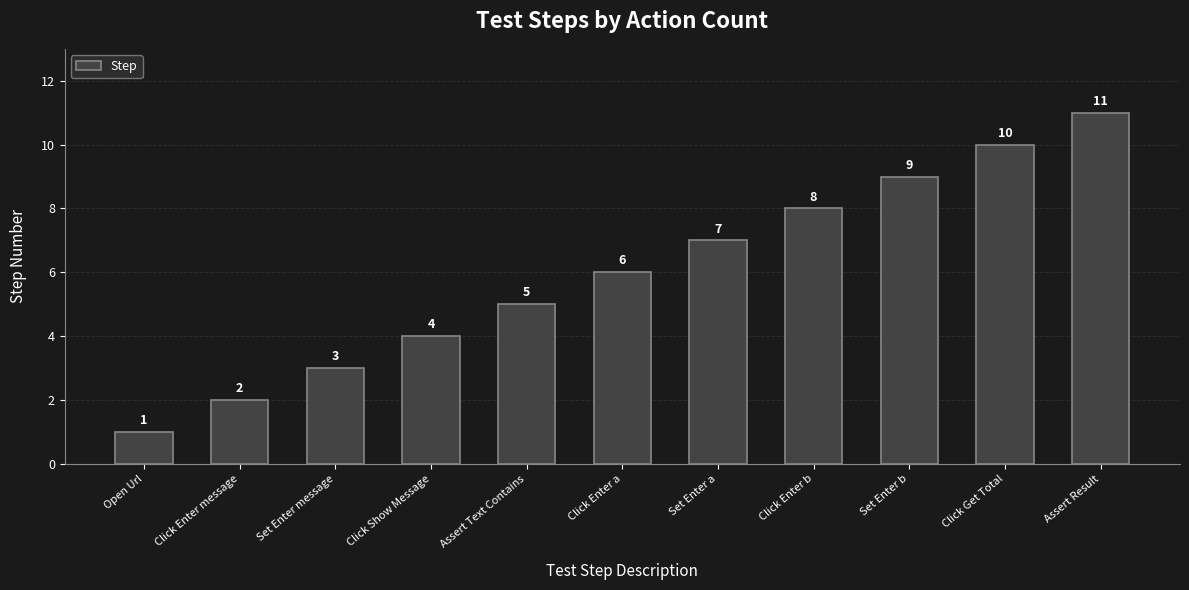

How many bars are there in total?

11